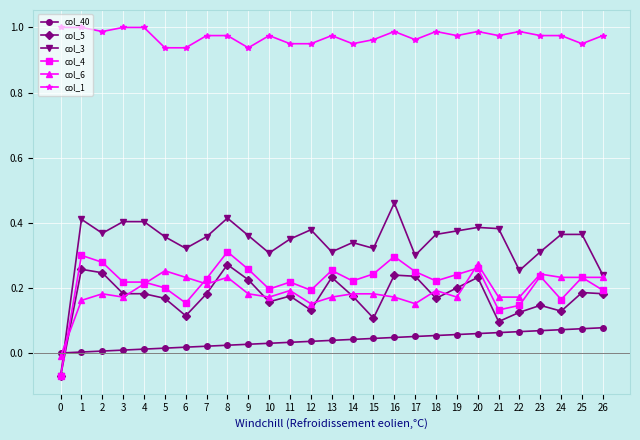

True or false: col_1 and col_4 intersect in this chart.

False